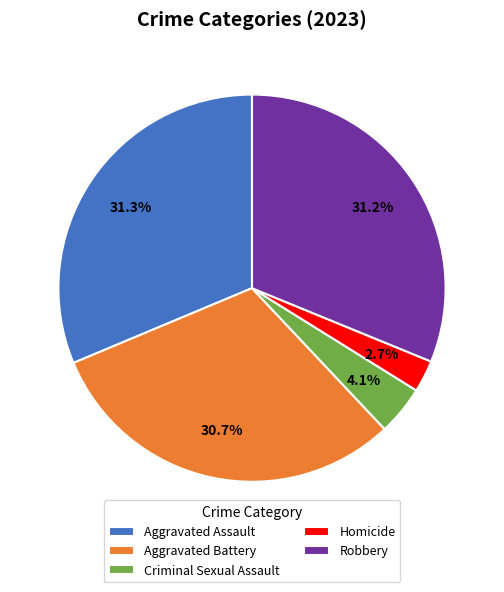

What is the total percentage of Aggravated Battery and Homicide?

33.4%